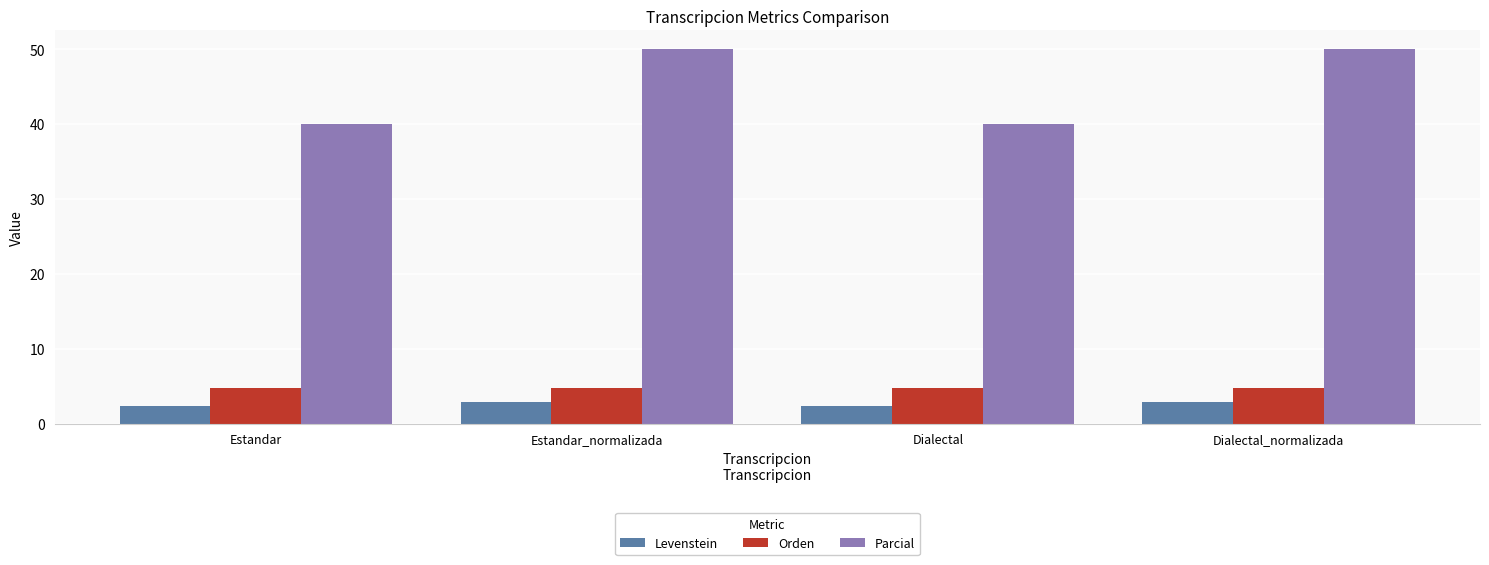

True or false: Parcial has a value of 50.0 at Estandar_normalizada.

True